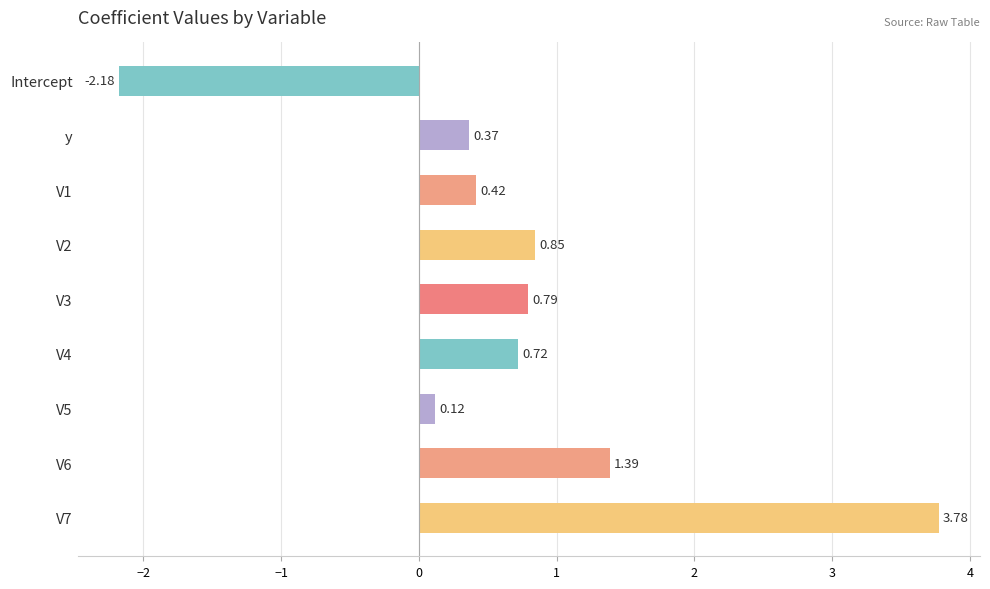

What is the difference between the second highest and second lowest values?

1.3